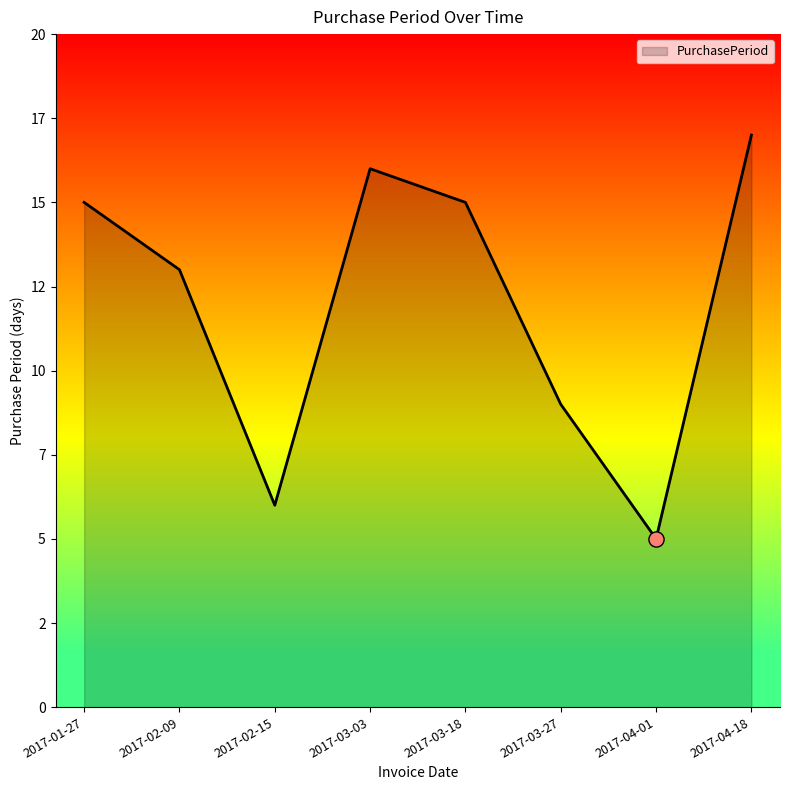

Approximately how many times larger is the value at 2017-03-18 compared to 2017-04-01?

3.0